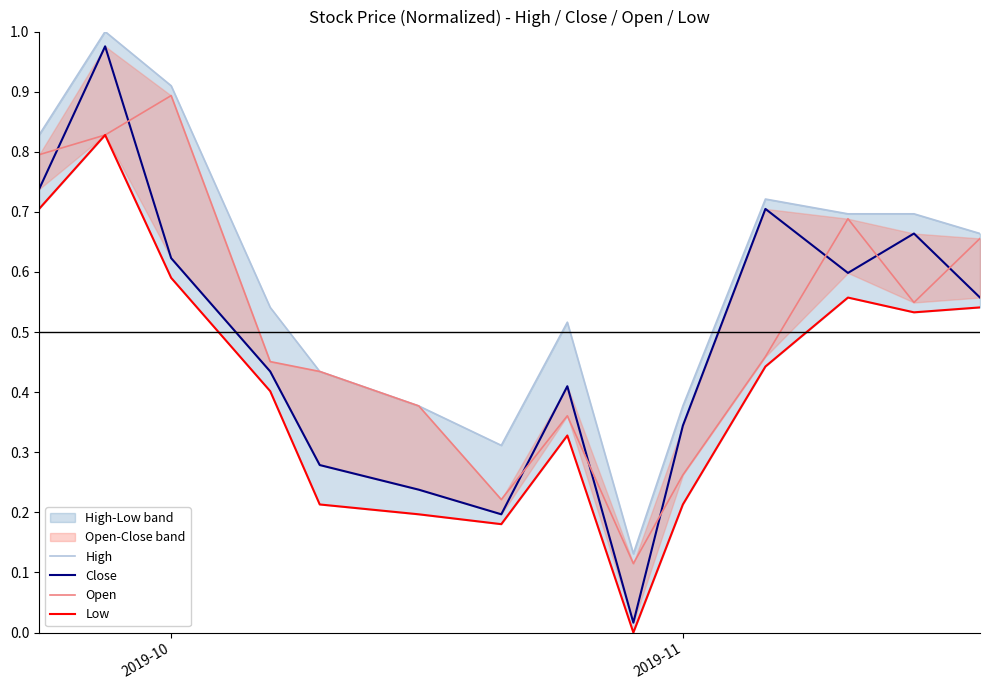

What is the value of the Low point at the 11th from the left?

0.4